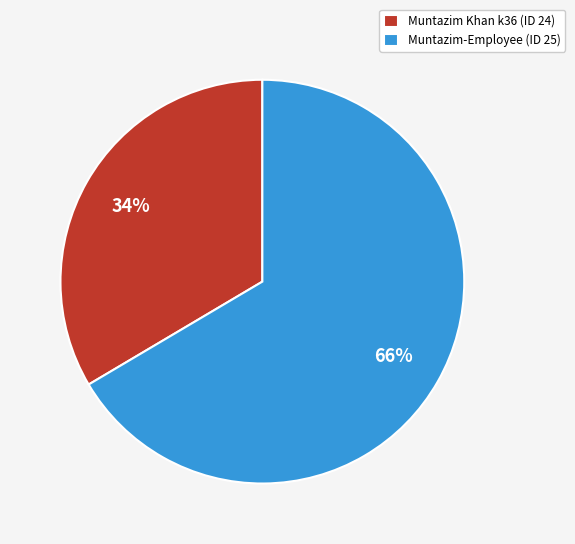

Is there any slice that represents more than half of the pie?

Yes